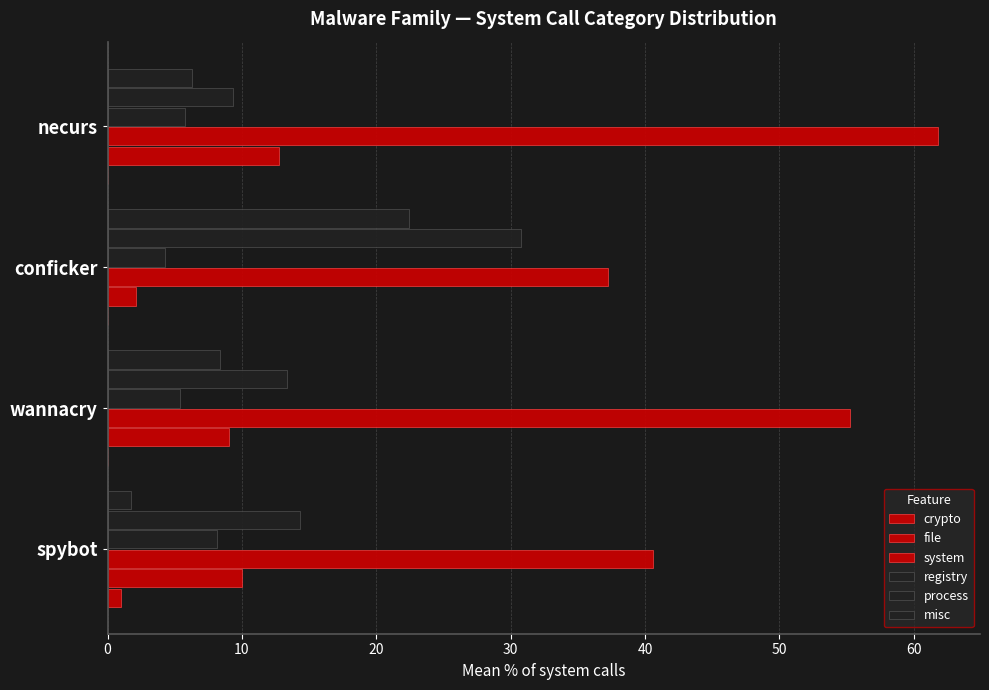

Which series has the largest range (max minus min)?

system